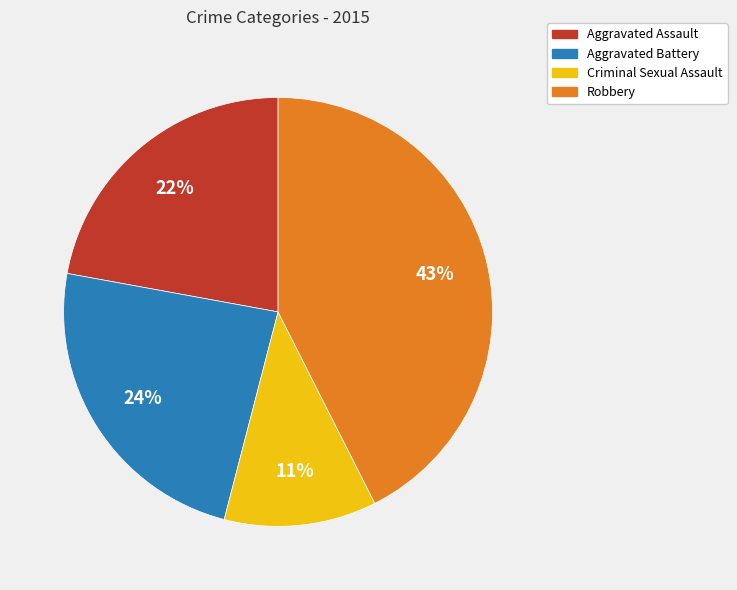

To the nearest percent, what is the combined percentage of Aggravated Battery and Aggravated Assault?

46%